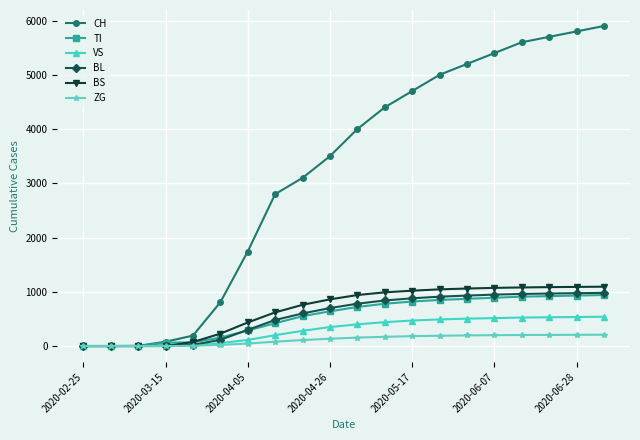

Which series has the largest total across all categories?

CH